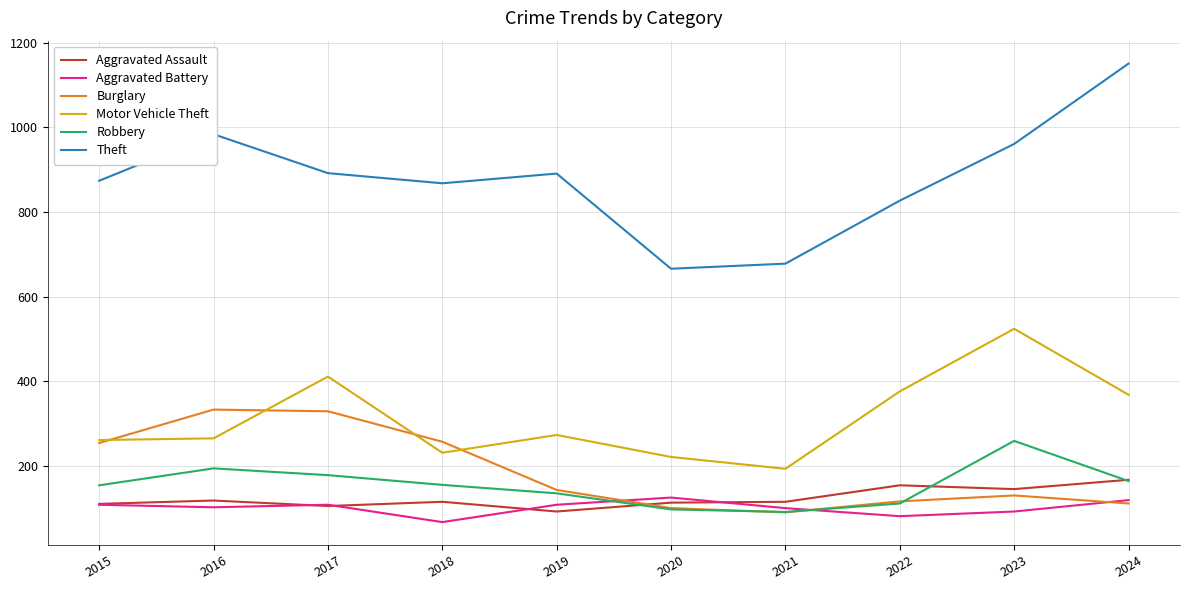

True or false: Robbery and Theft intersect in this chart.

False